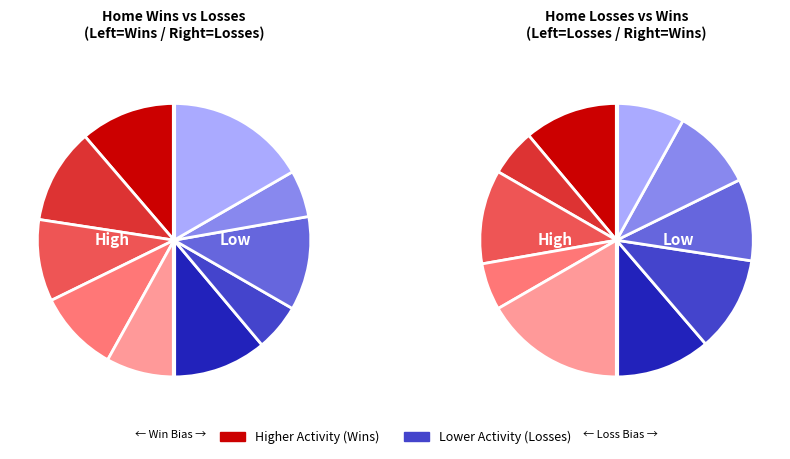

The Marseille slice represents 25% of the pie. True or false?

False